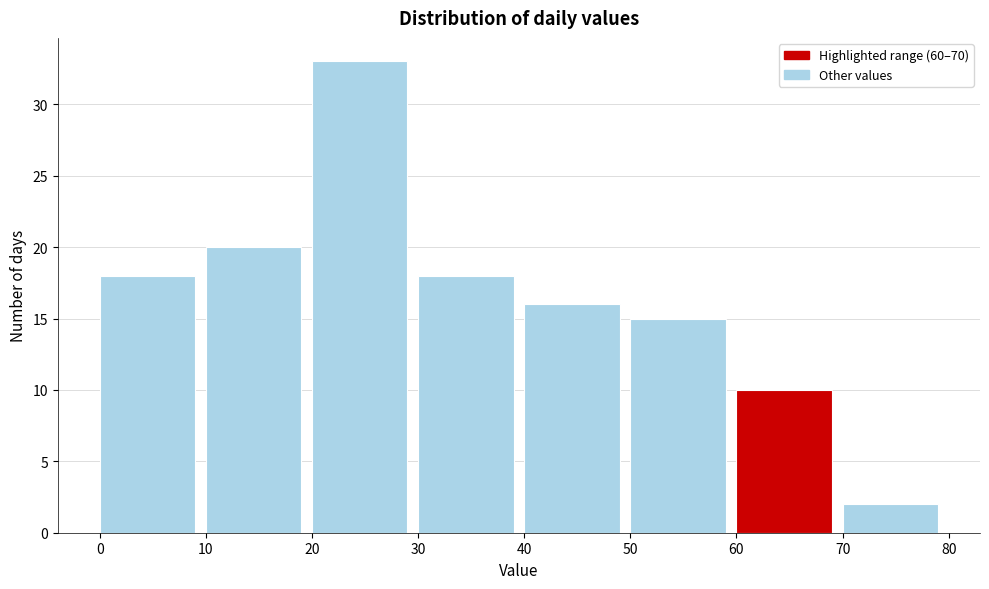

Reading left to right, list every bar in this chart as the range it spans on the x-axis followed by its height. The values are not printed on the chart, so give them approximately, as read against the axis.

0 to 10: 18
10 to 20: 20
20 to 30: 33
30 to 40: 18
40 to 50: 16
50 to 60: 15
60 to 70: 10
70 to 80: 2